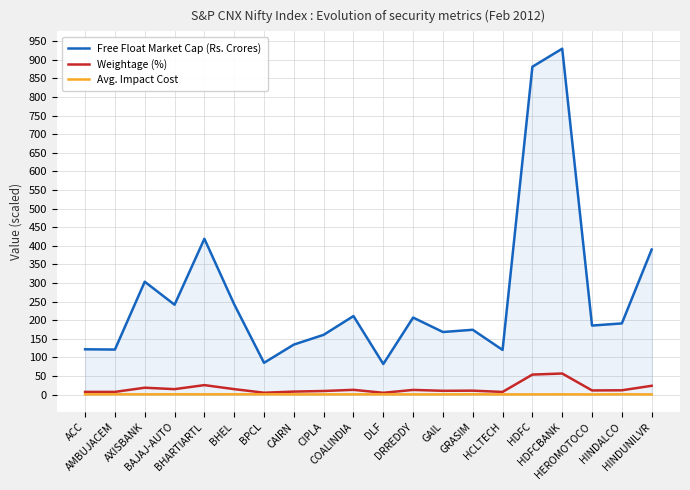

Rank the series by their maximum value, from lowest to highest.

Avg. Impact Cost, Weightage (%), Free Float Market Cap (Rs. Crores)